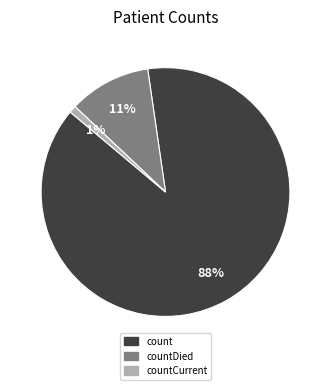

Is there a majority slice in this chart?

Yes